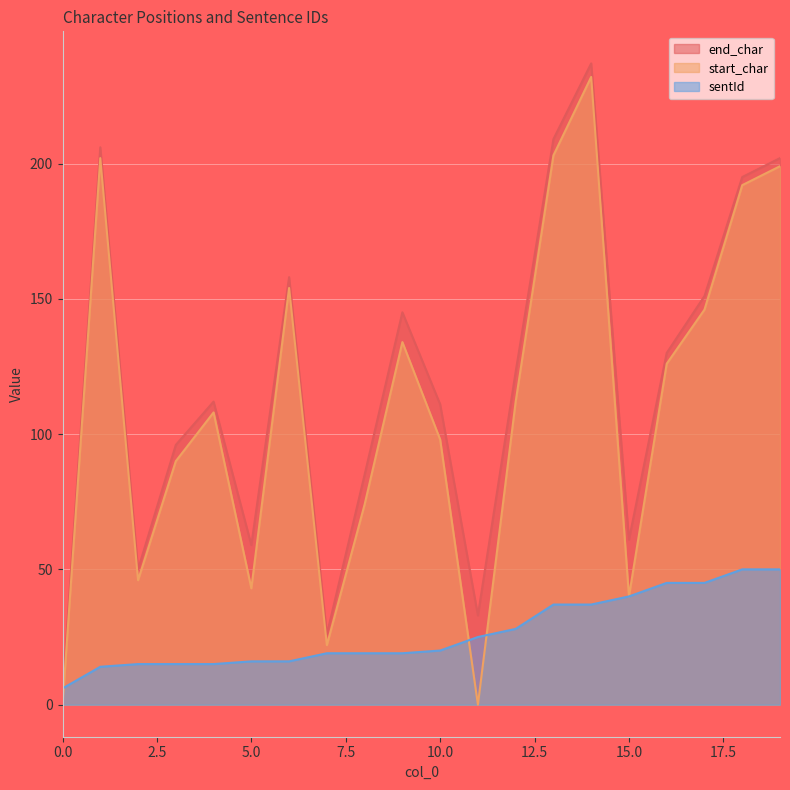

After their last crossing, which series has the higher values: start_char or sentId?

start_char